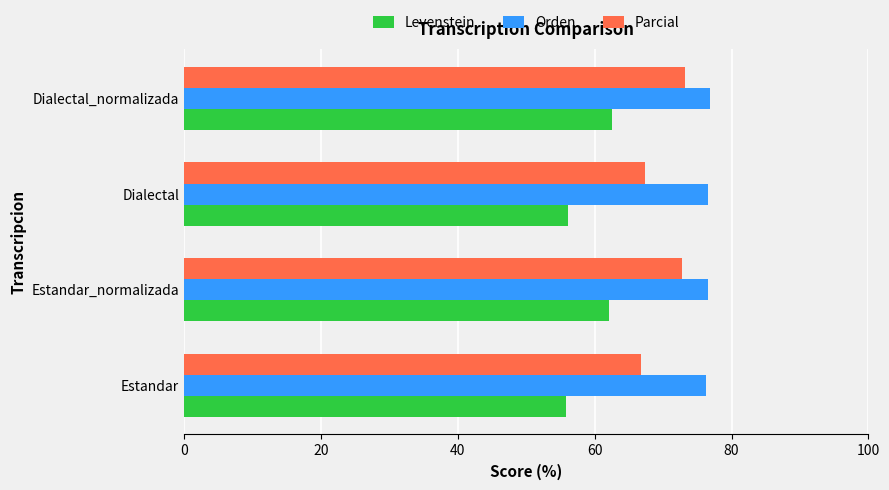

The value of Orden at Estandar_normalizada is 76.5. True or false?

True